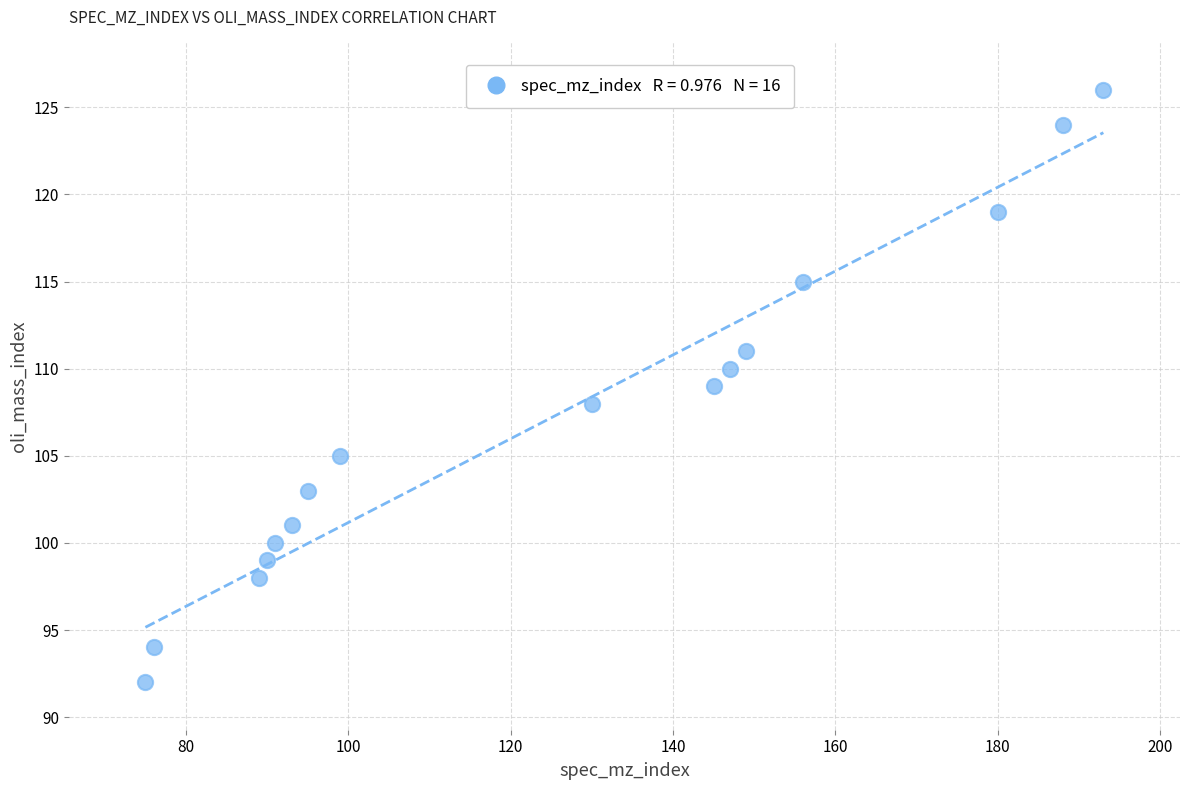

What is the range of X values (max minus min)?

118